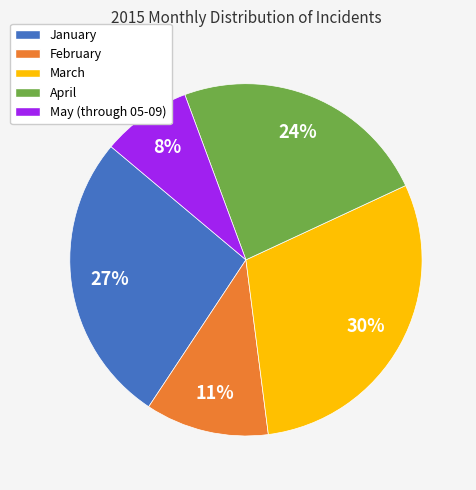

The April slice represents 35% of the pie. True or false?

False